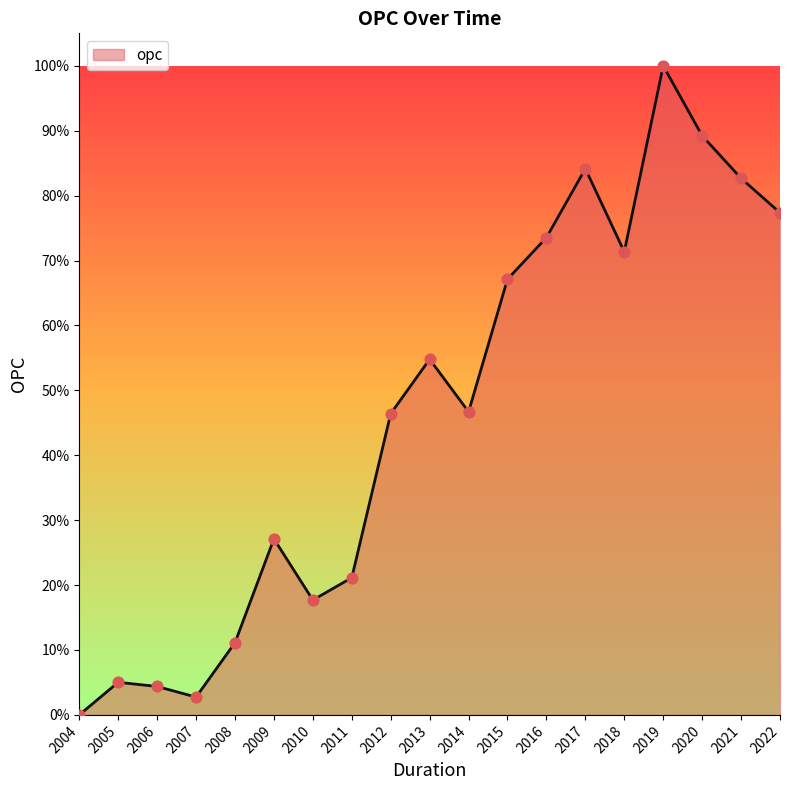

Between 2005 and 2008, which is larger?

2008